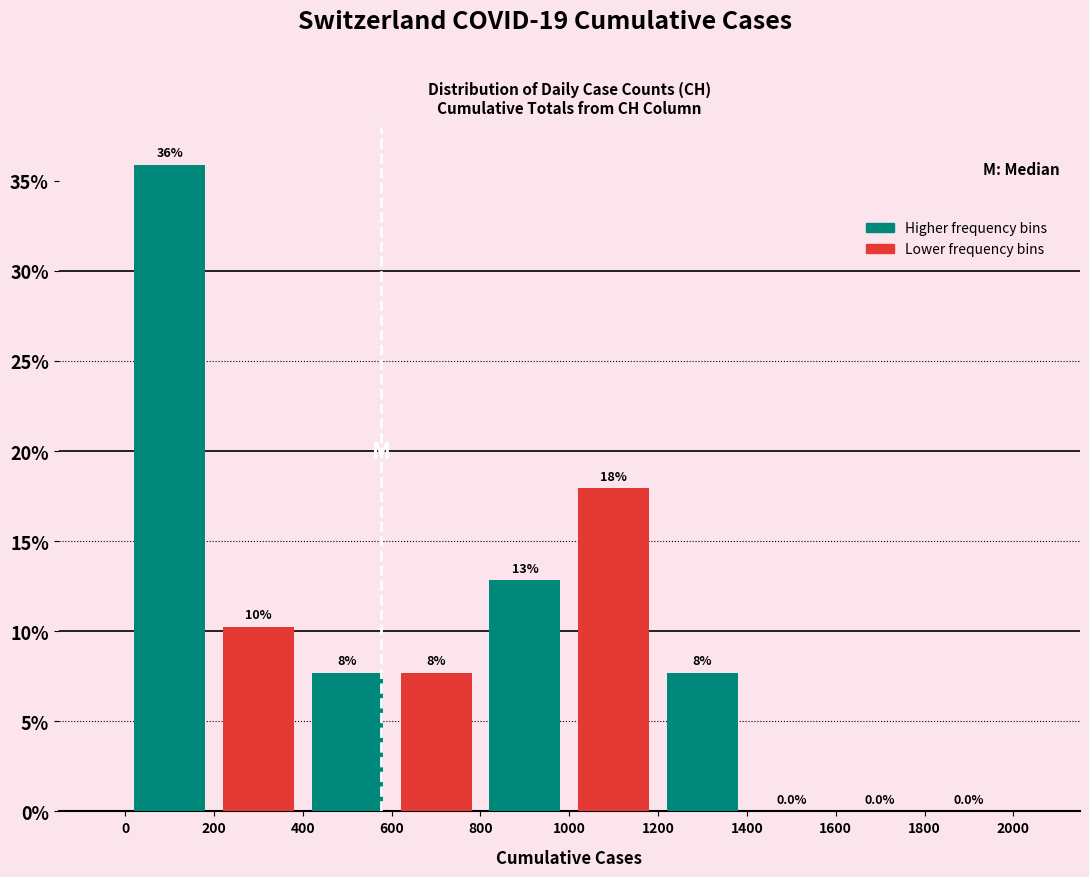

At which category is the sum across all series the highest?

200